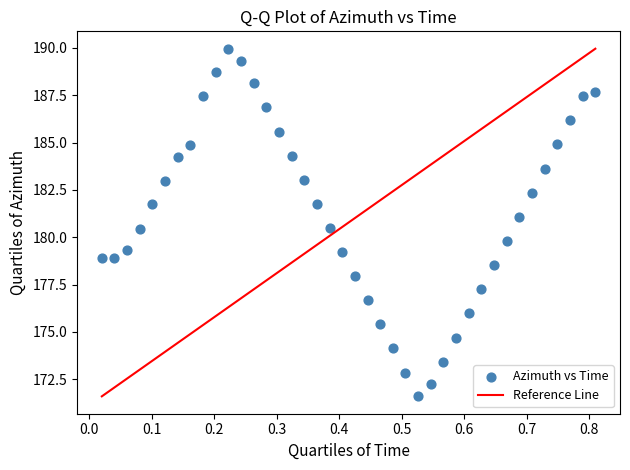

What is the range of Y values (max minus min)?

18.4